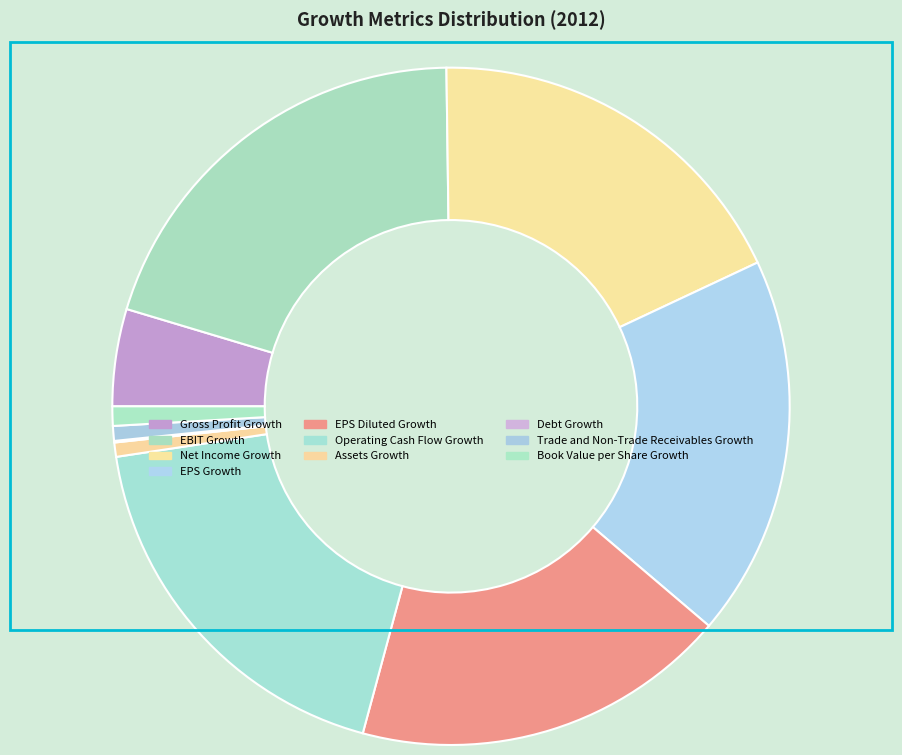

What is the change in value from Net Income Growth to Assets Growth?

-1.5